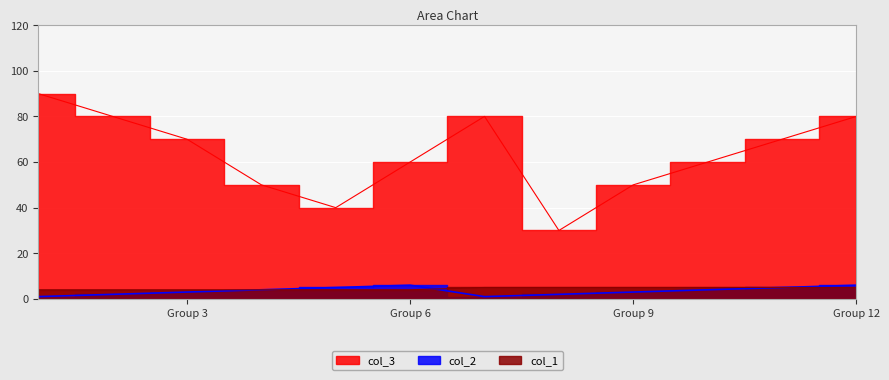

True or false: col_2 has a value of 6 at Group 6.

True